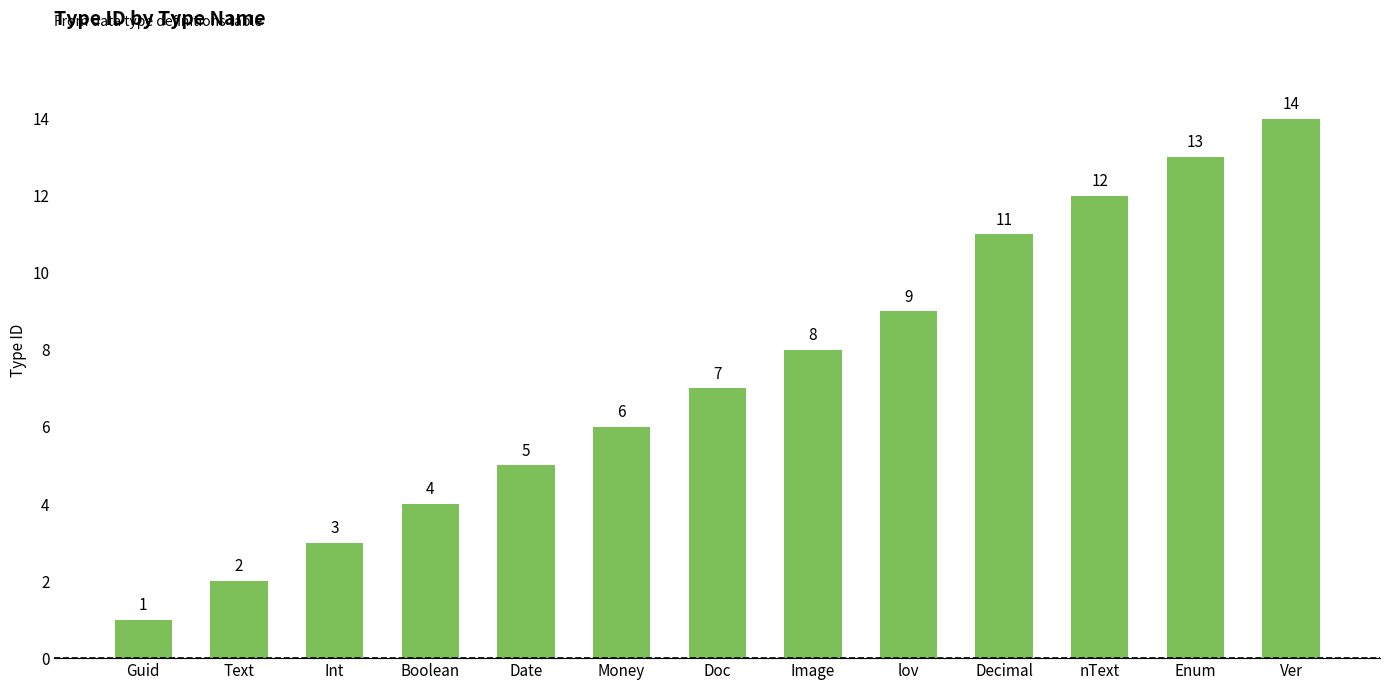

What is the difference between the values at Ver and Date?

9